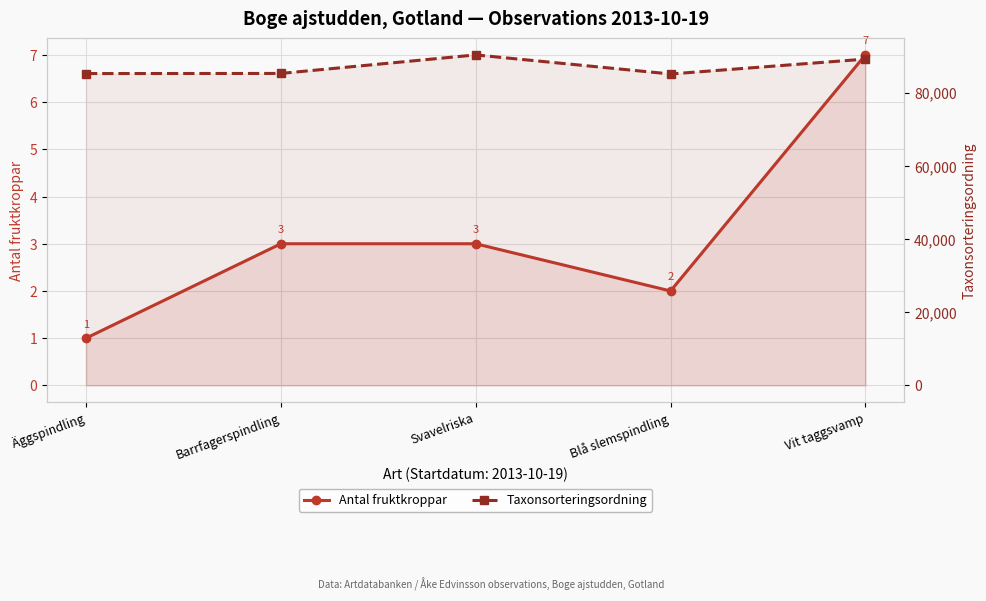

What is the difference between the Taxonsorteringsordning values at Äggspindling and Blå slemspindling?

117